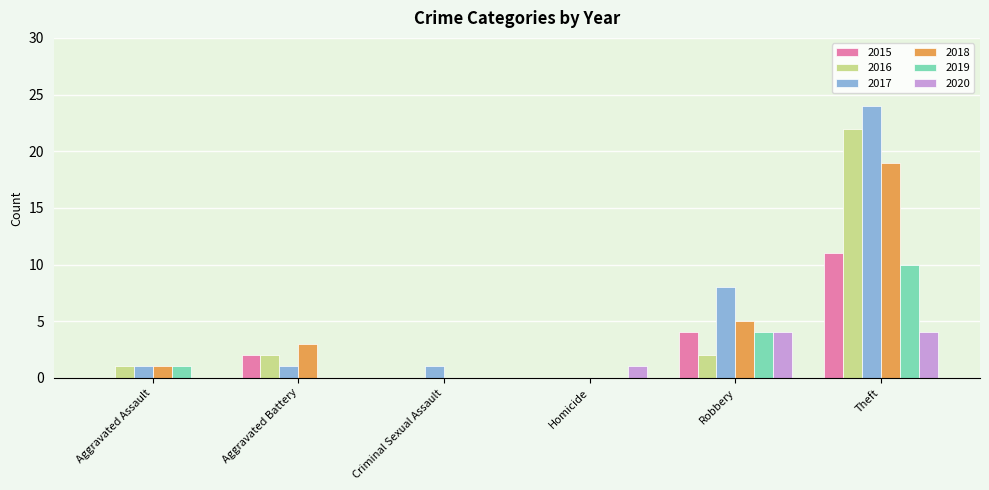

Which category has the highest value in the 2017 series?

Theft